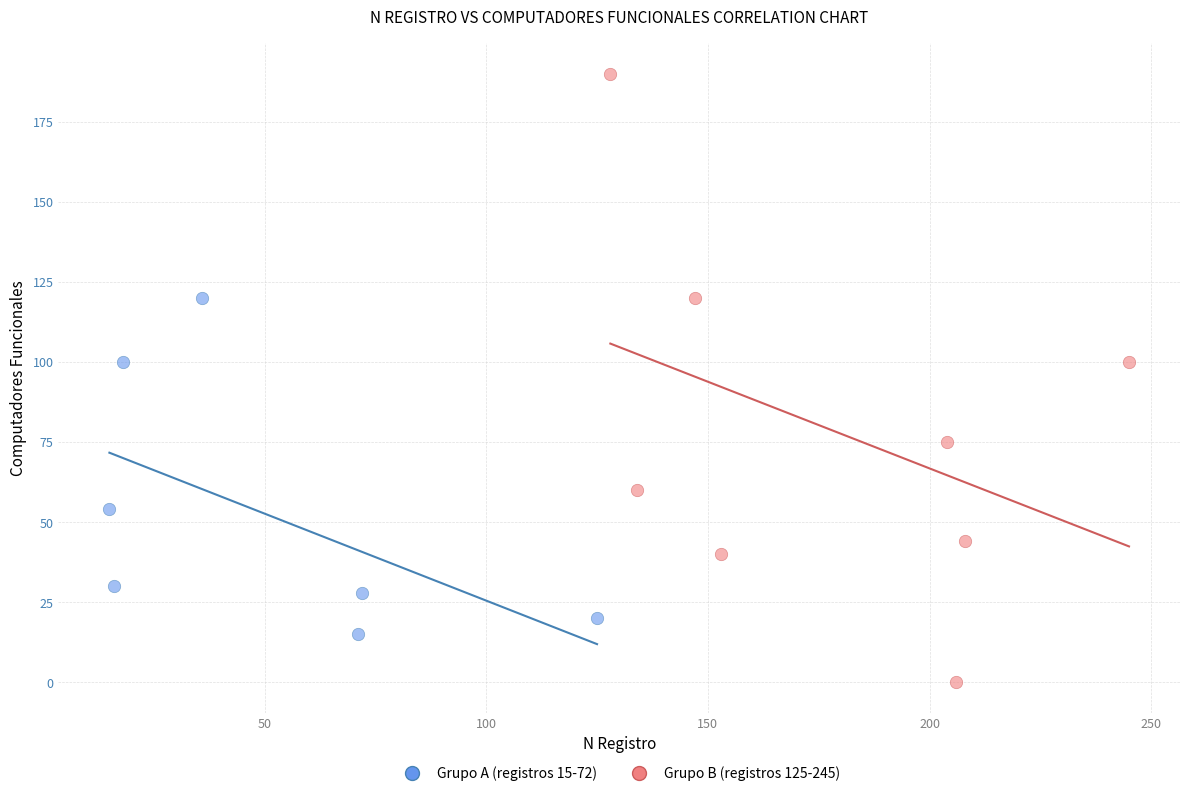

Which series reaches the minimum Y coordinate?

Grupo B (registros 125-245)